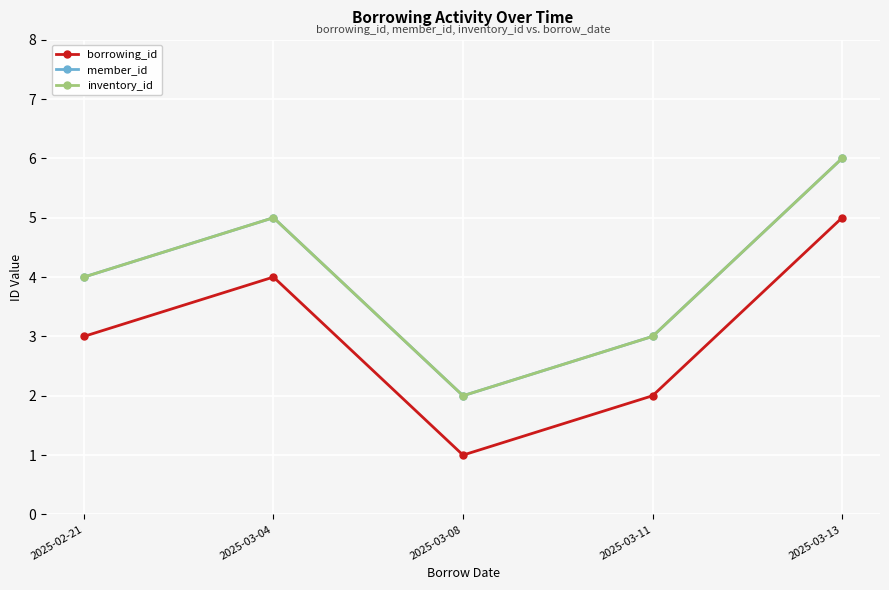

The borrowing_id series shows 1 at 2025-03-08. True or false?

True